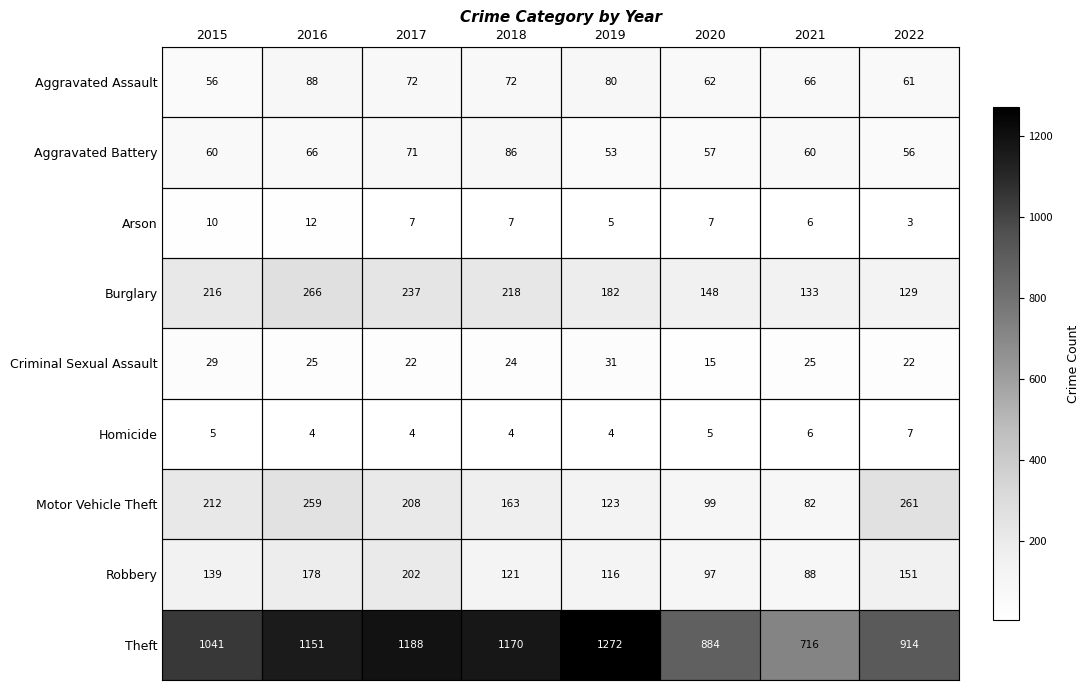

At which label is Burglary closest to 197?

2019